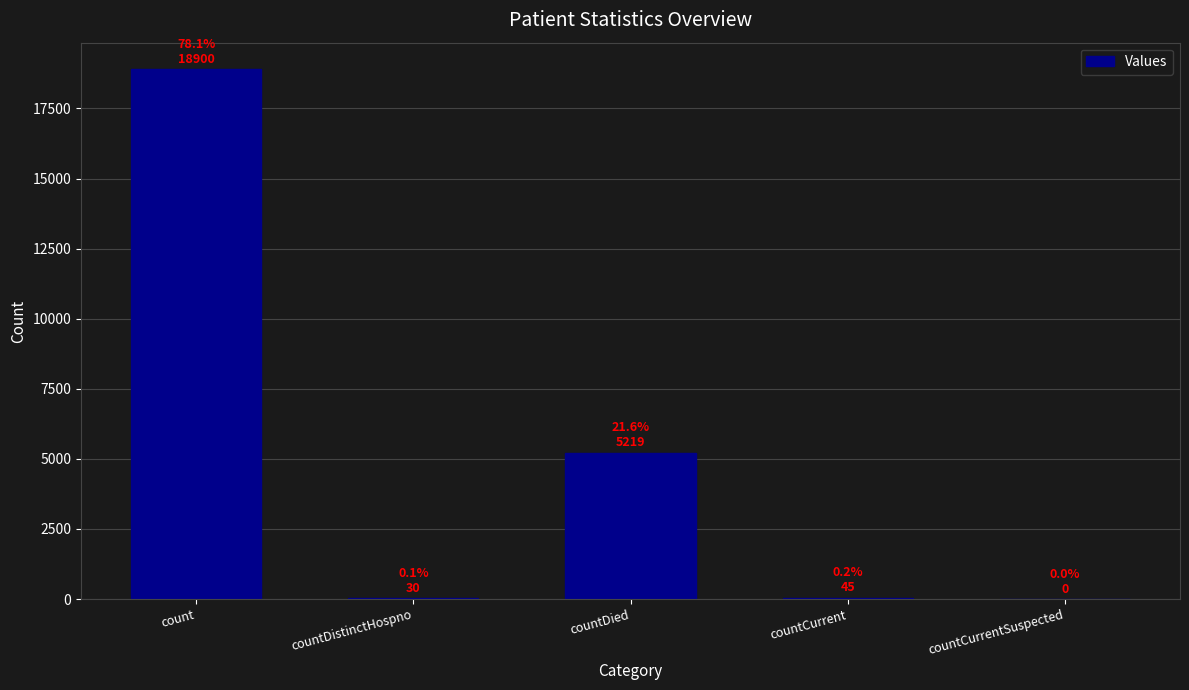

Where is the data nearest to the value 9450?

countDied